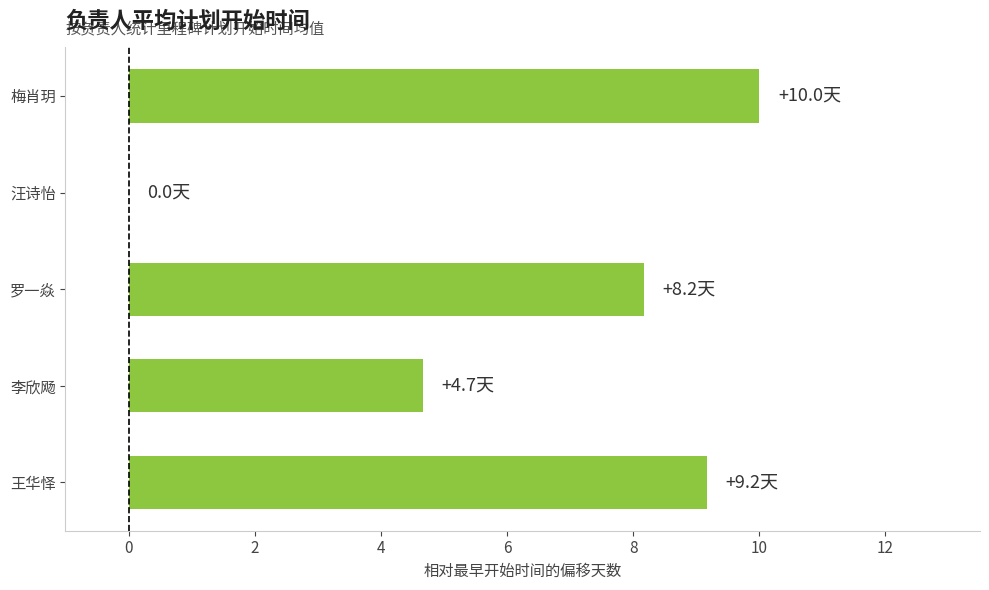

Is it true that the value at 王华怿 is 2.7?

False